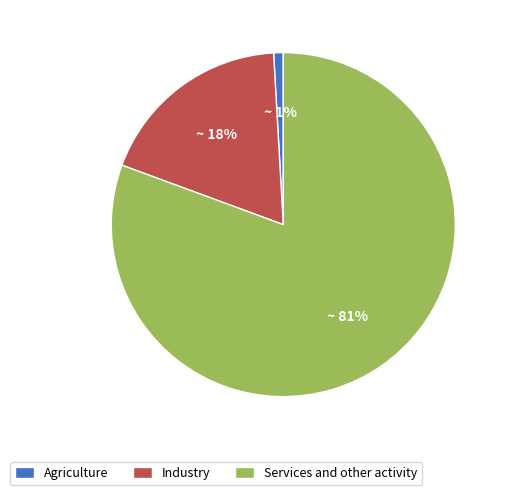

What is the smallest slice in the pie chart?

Agriculture